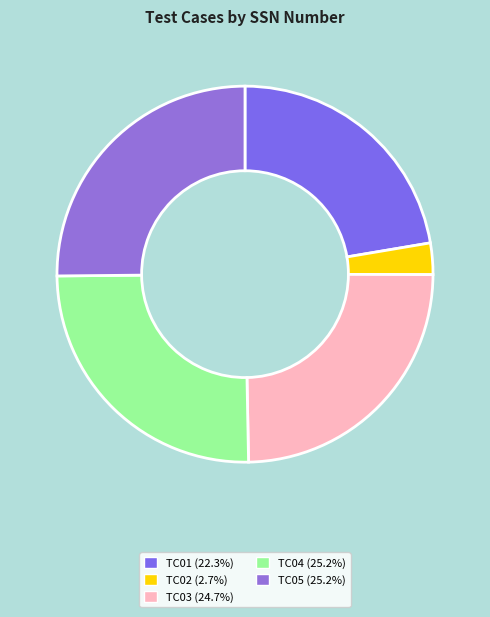

How many slices are in this pie chart?

5